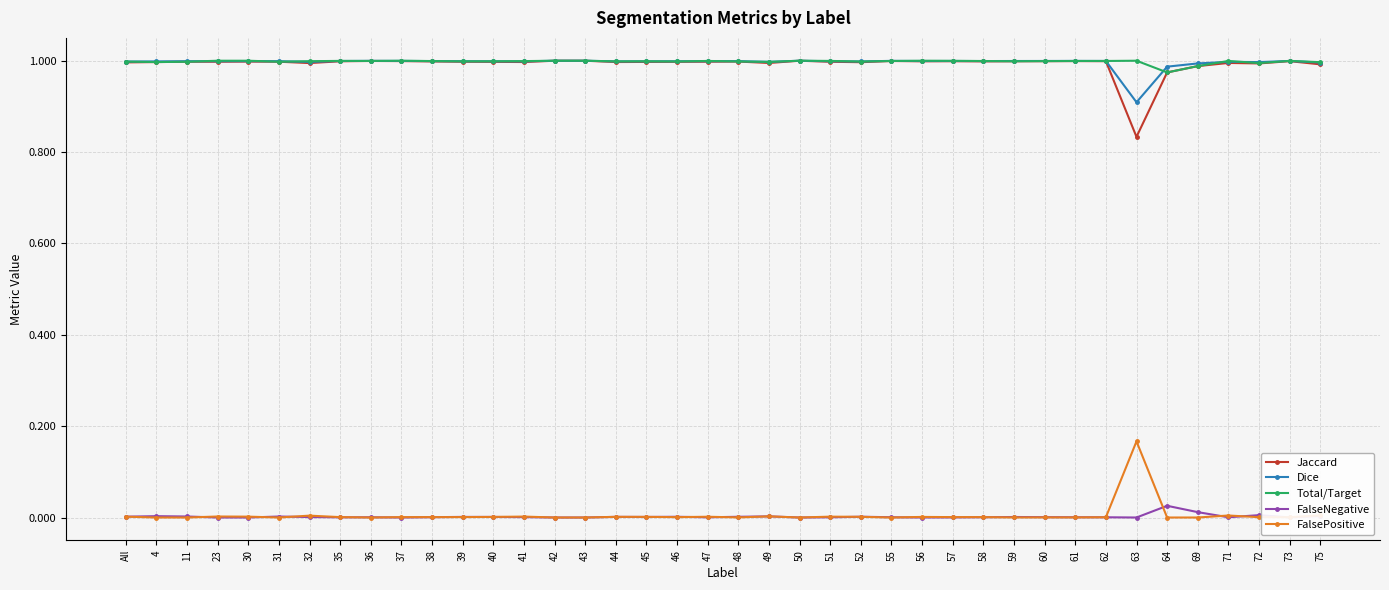

True or false: FalsePositive has more than 1 interior local peaks.

True